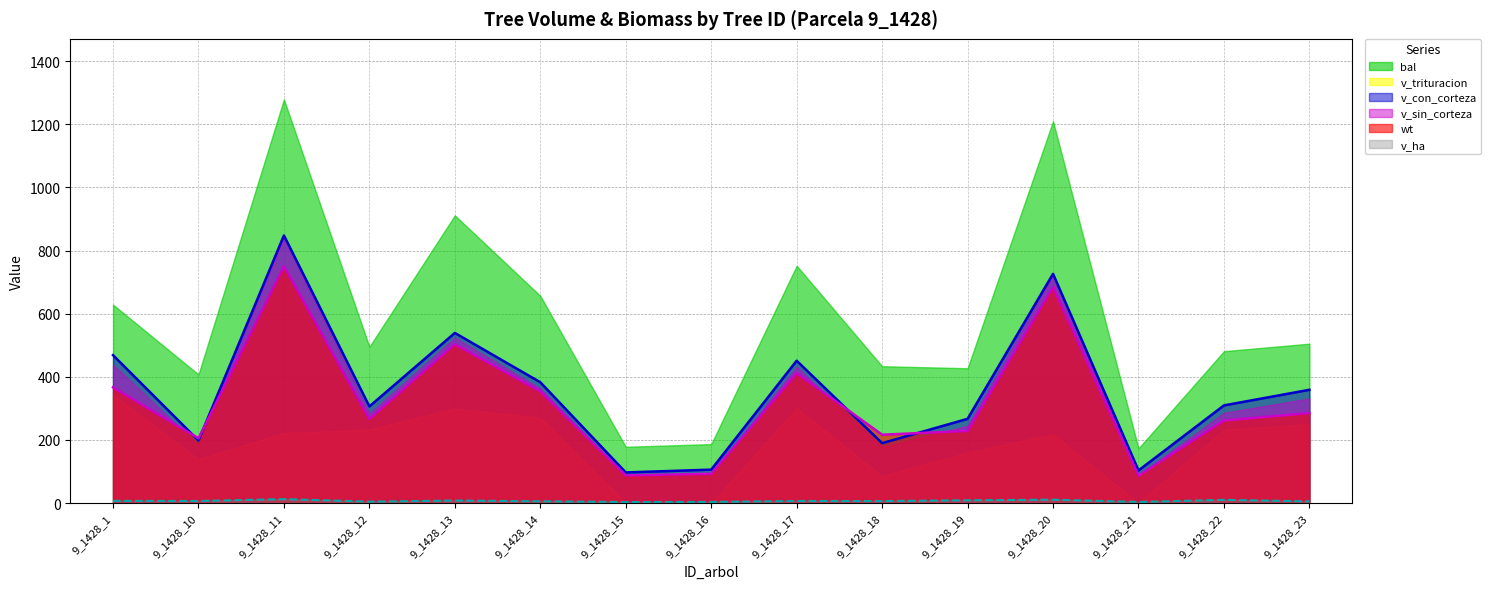

Which series has the widest spread of values?

bal